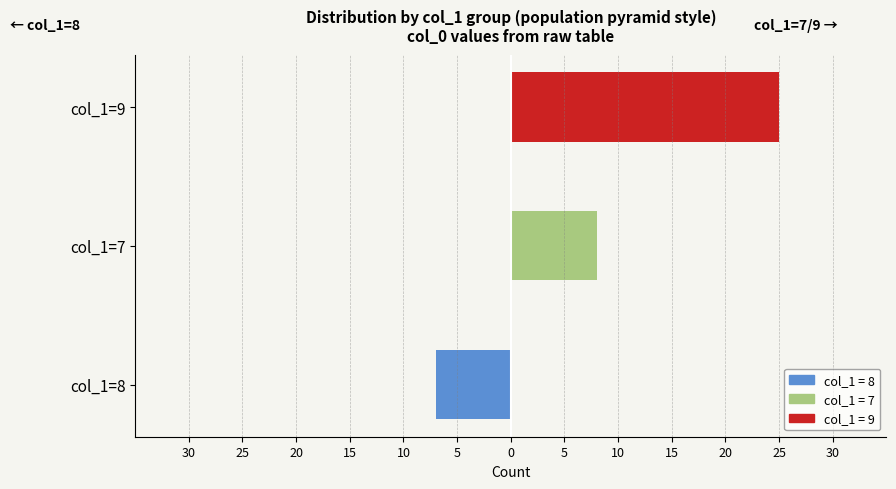

Are the bars grouped side by side (vs. stacked)?

Yes